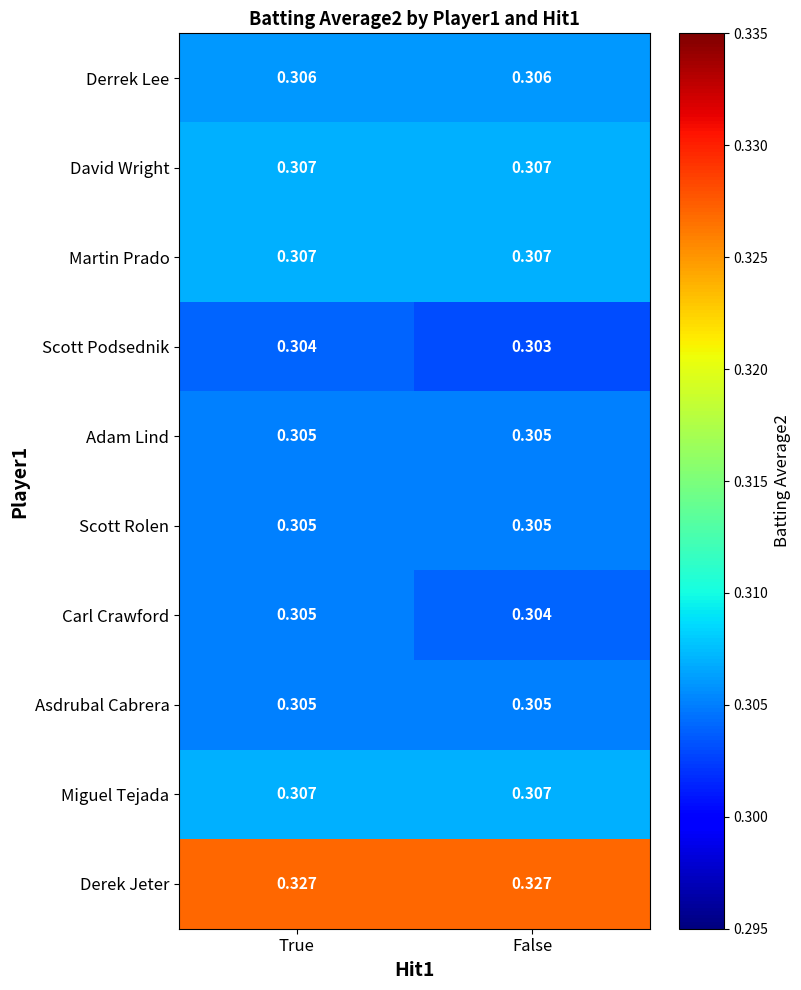

At which category does the chart reach its minimum across all series?

False